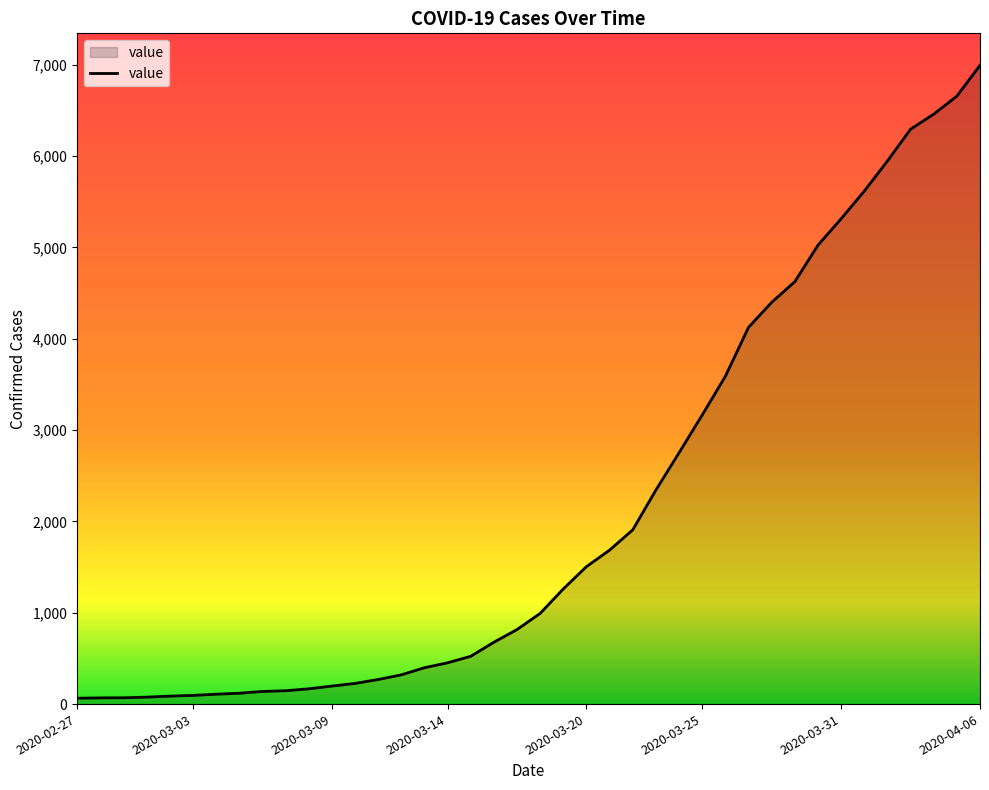

What is the maximum value shown in the chart?

6995